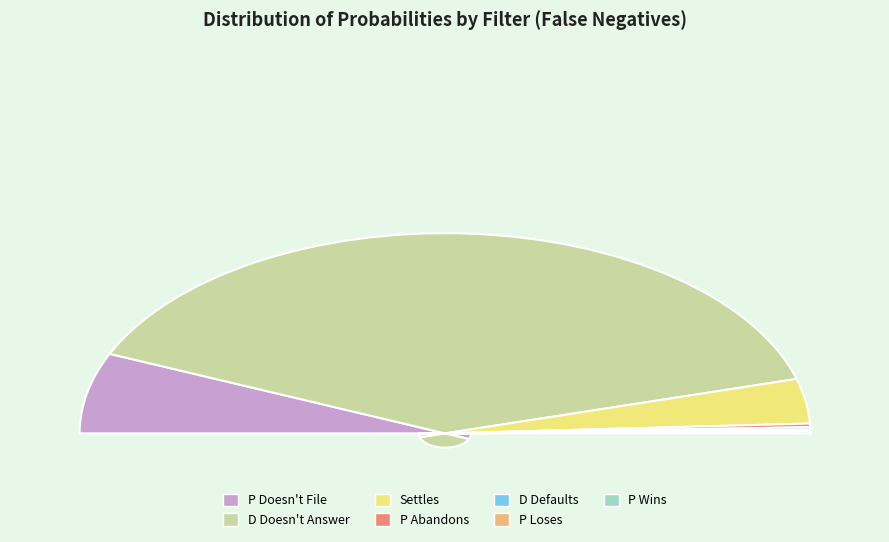

How many slices are in this pie chart?

7